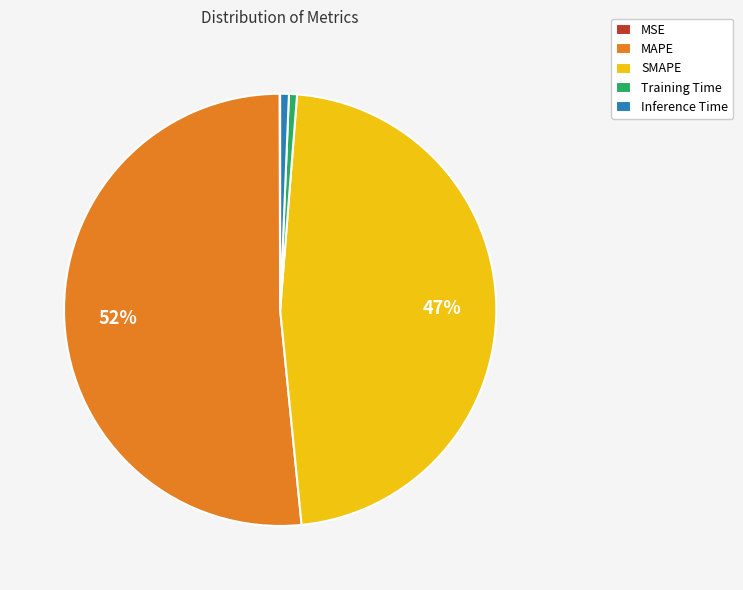

Is the sum of Training Time and MAPE greater than half?

Yes